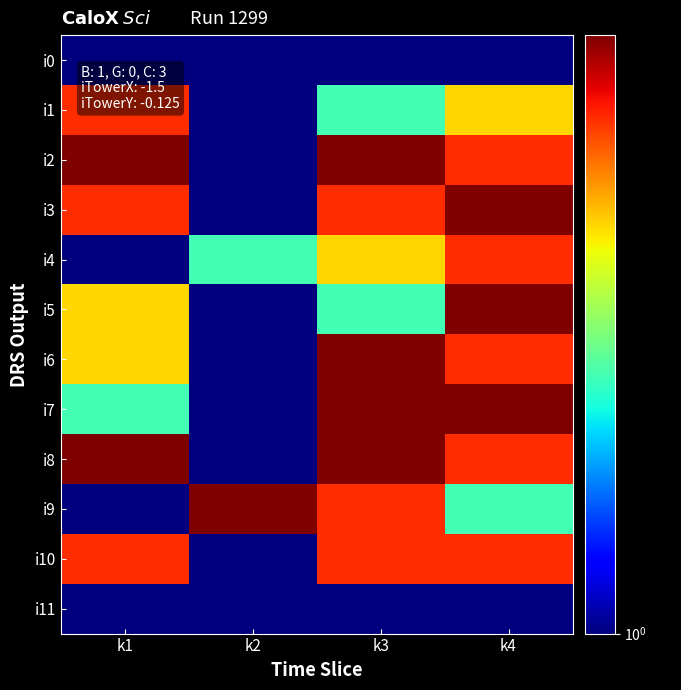

Which category has the lowest value across all series?

k1